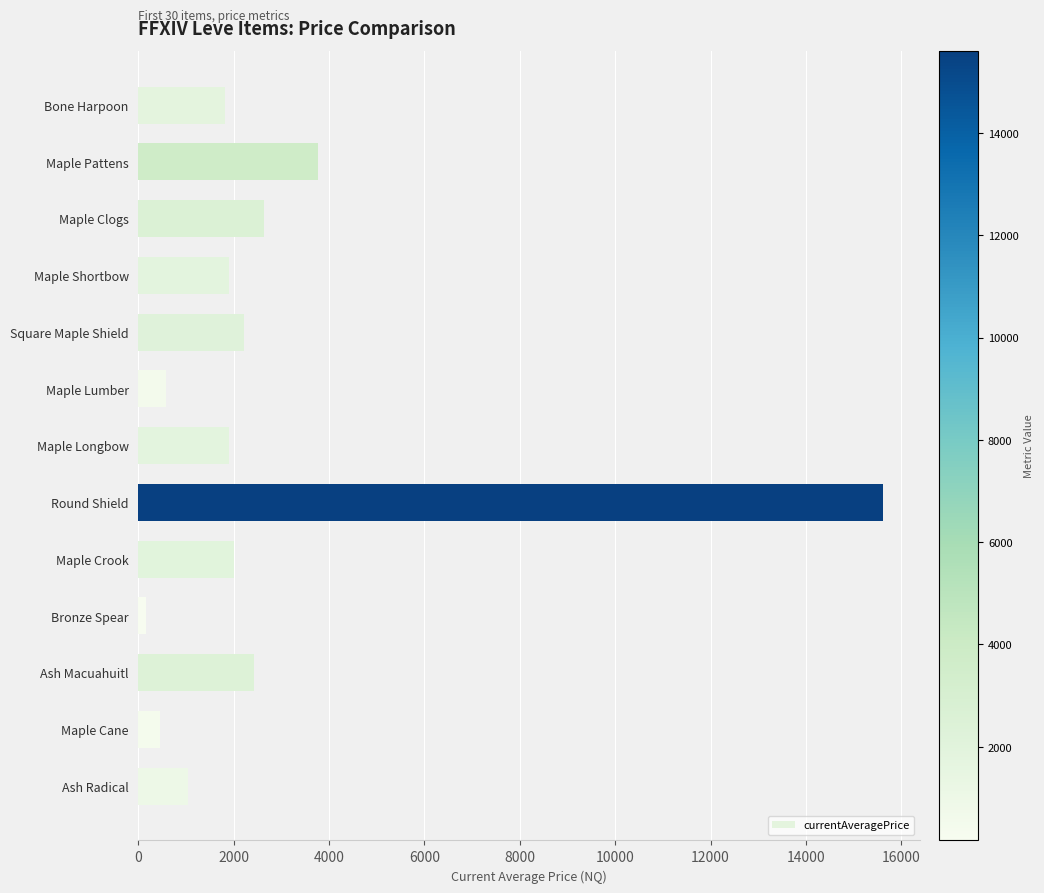

The value at Bone Harpoon is 2540. True or false?

False